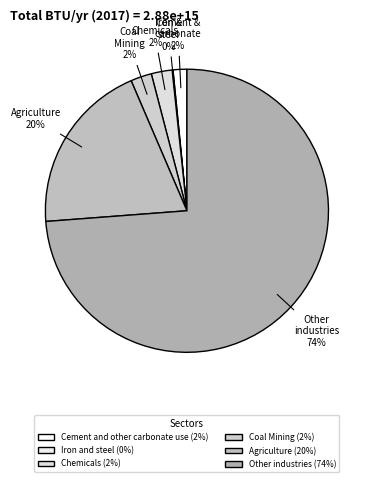

What percentage is the Cement and other carbonate use slice, to the nearest percent?

2%